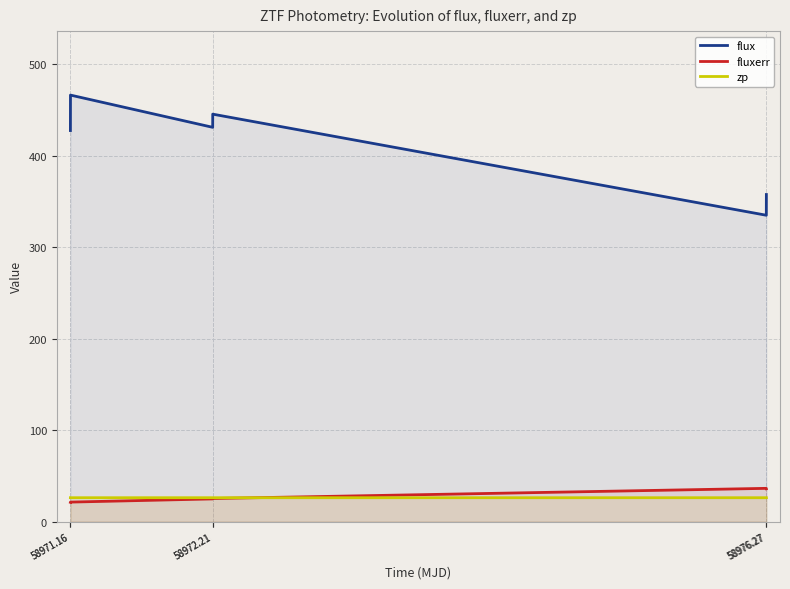

Which has a higher value, 58976.27 or 58972.21?

58972.21